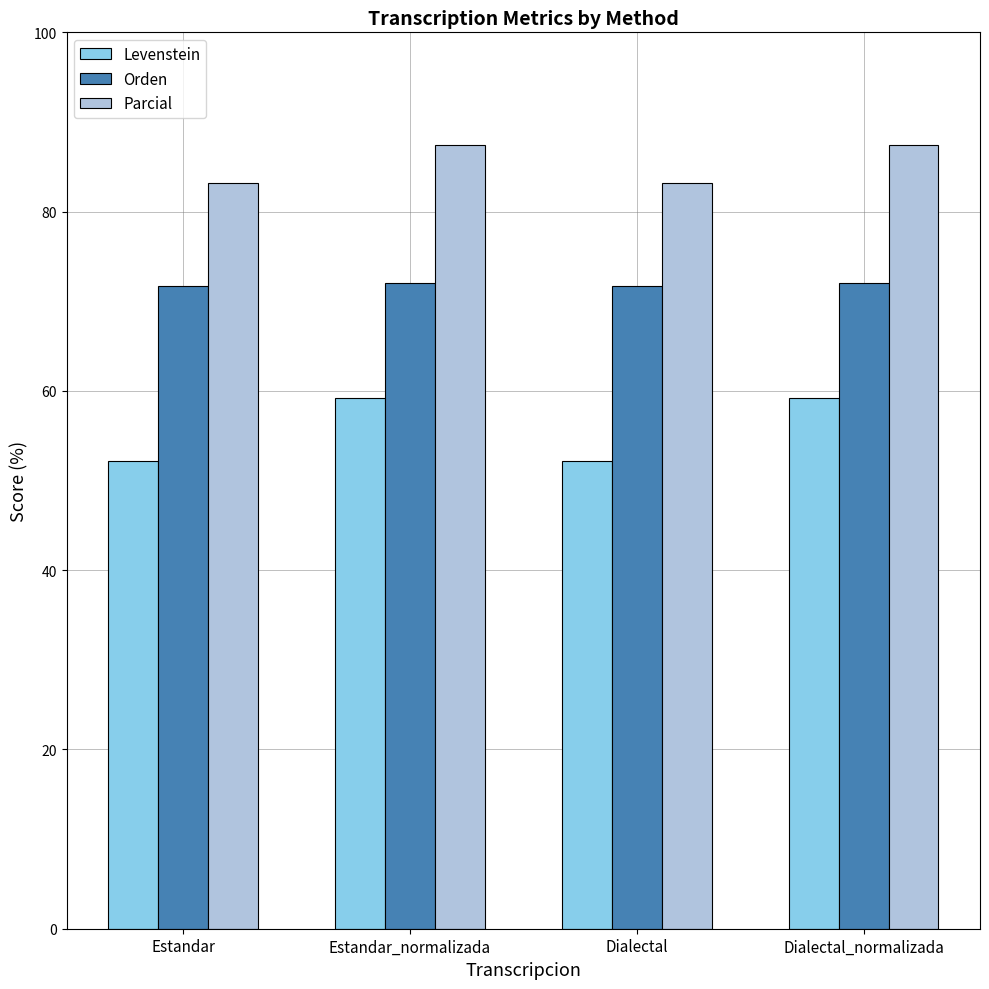

What is the sum of all Orden values?

287.4